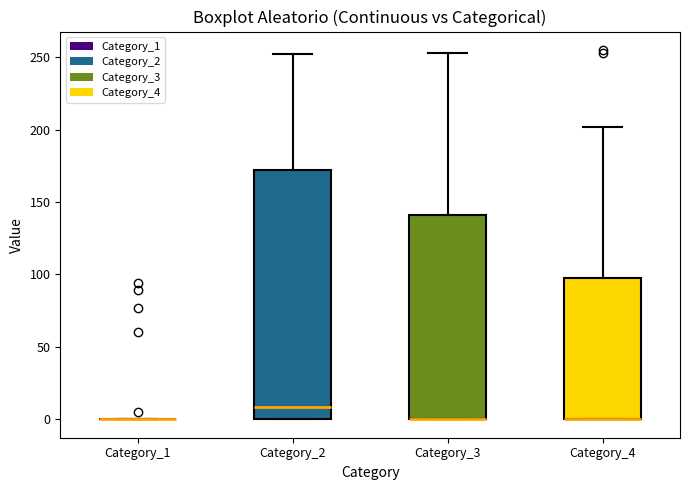

Where does the upper whisker of the box for Category_4 end on the y-axis? The values are not printed on the chart, so give them approximately, as read against the axis.

200